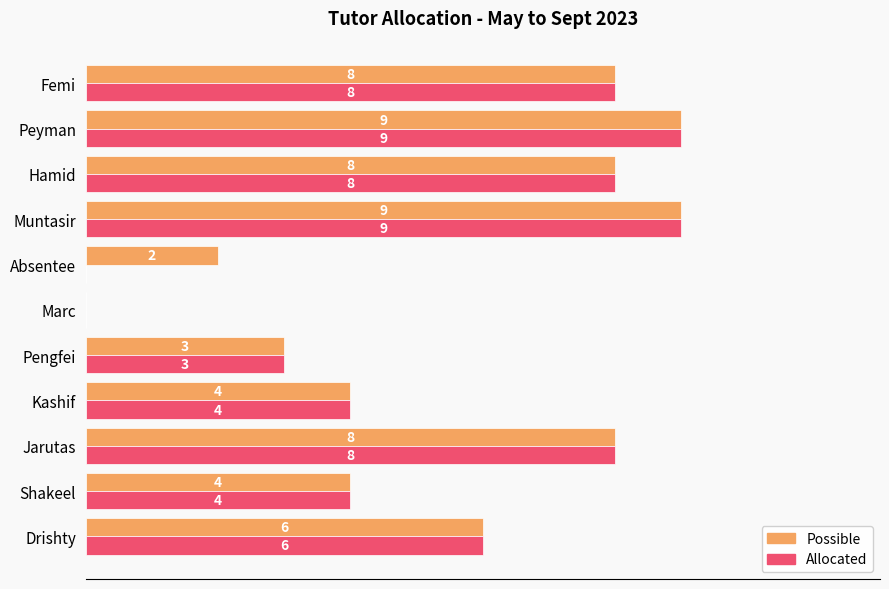

Is the value of Possible at Kashif greater than the value of Allocated at Peyman?

No